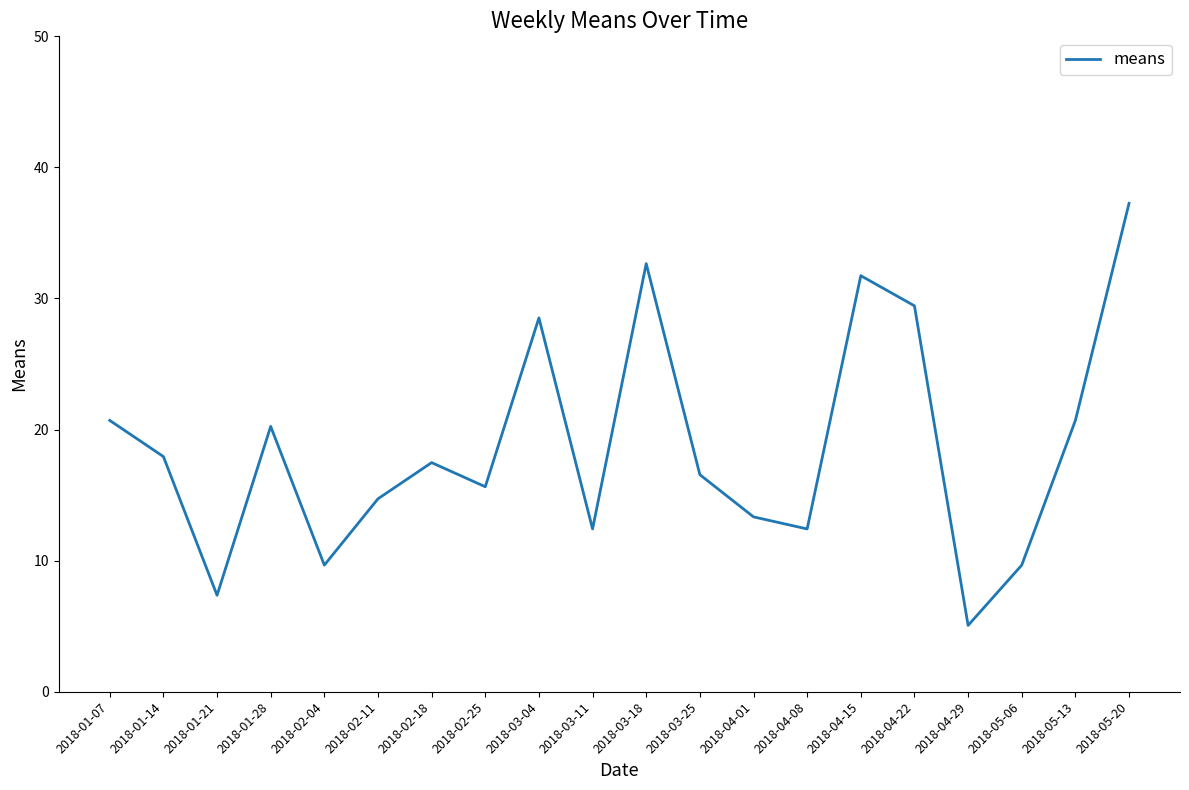

What is the difference between the values at 2018-04-22 and 2018-03-25?

12.9